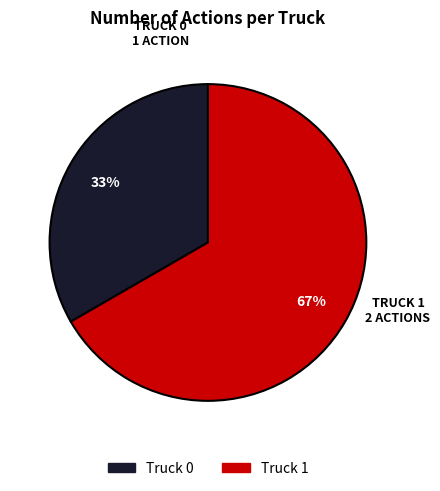

Approximately how many times larger is the value at Truck 0 compared to Truck 1?

0.5